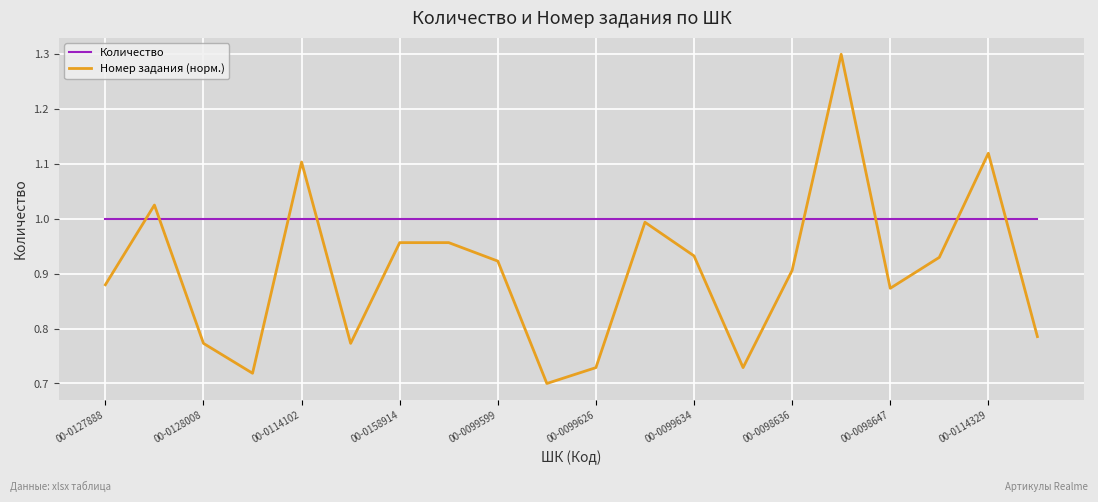

Rank the series by their average value, from highest to lowest.

Количество, Номер задания (норм.)